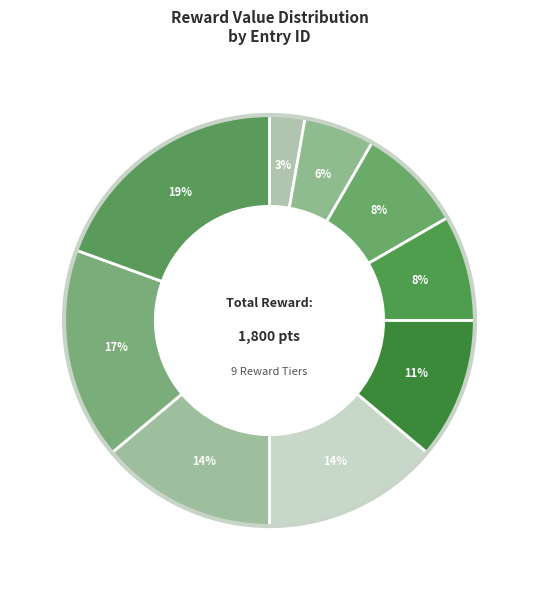

Rank the categories by value from highest to lowest.

8, 7, 5, 6, 4, 2, 3, 1, 0